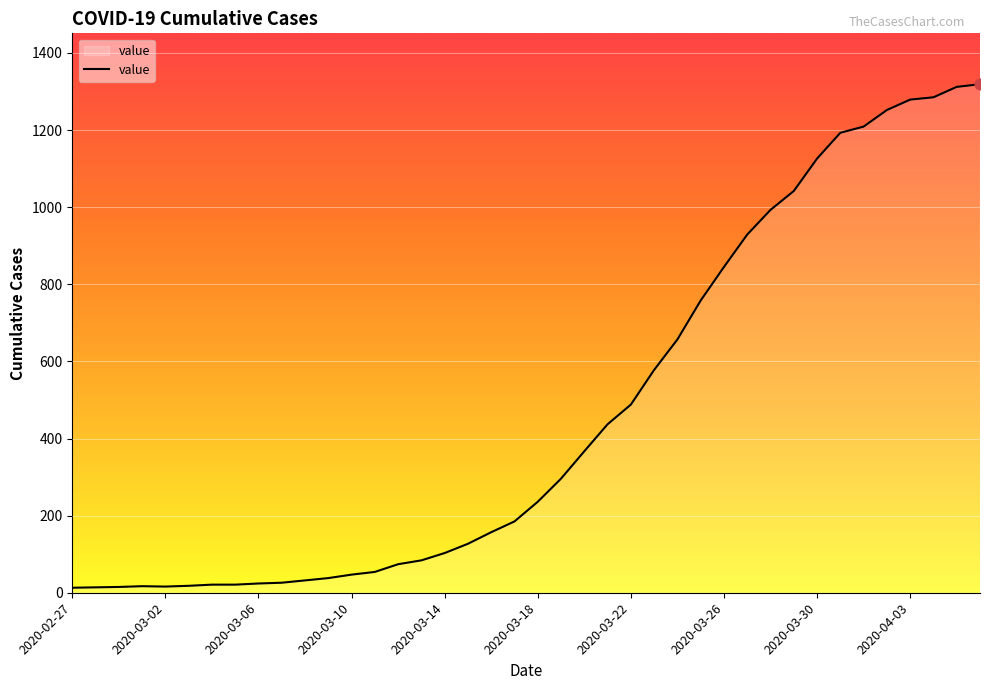

What is the difference between the maximum and minimum values?

1306